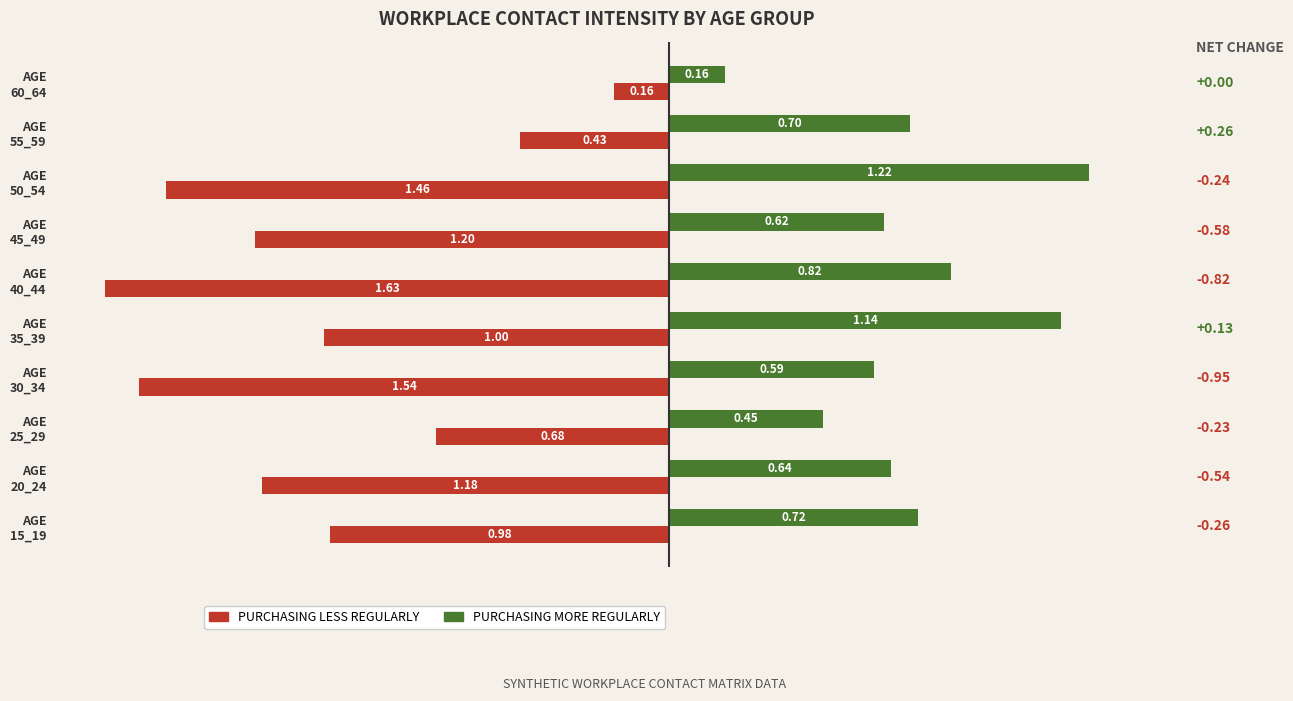

What is the difference between the second highest and minimum values in the PURCHASING MORE REGULARLY series?

1.0